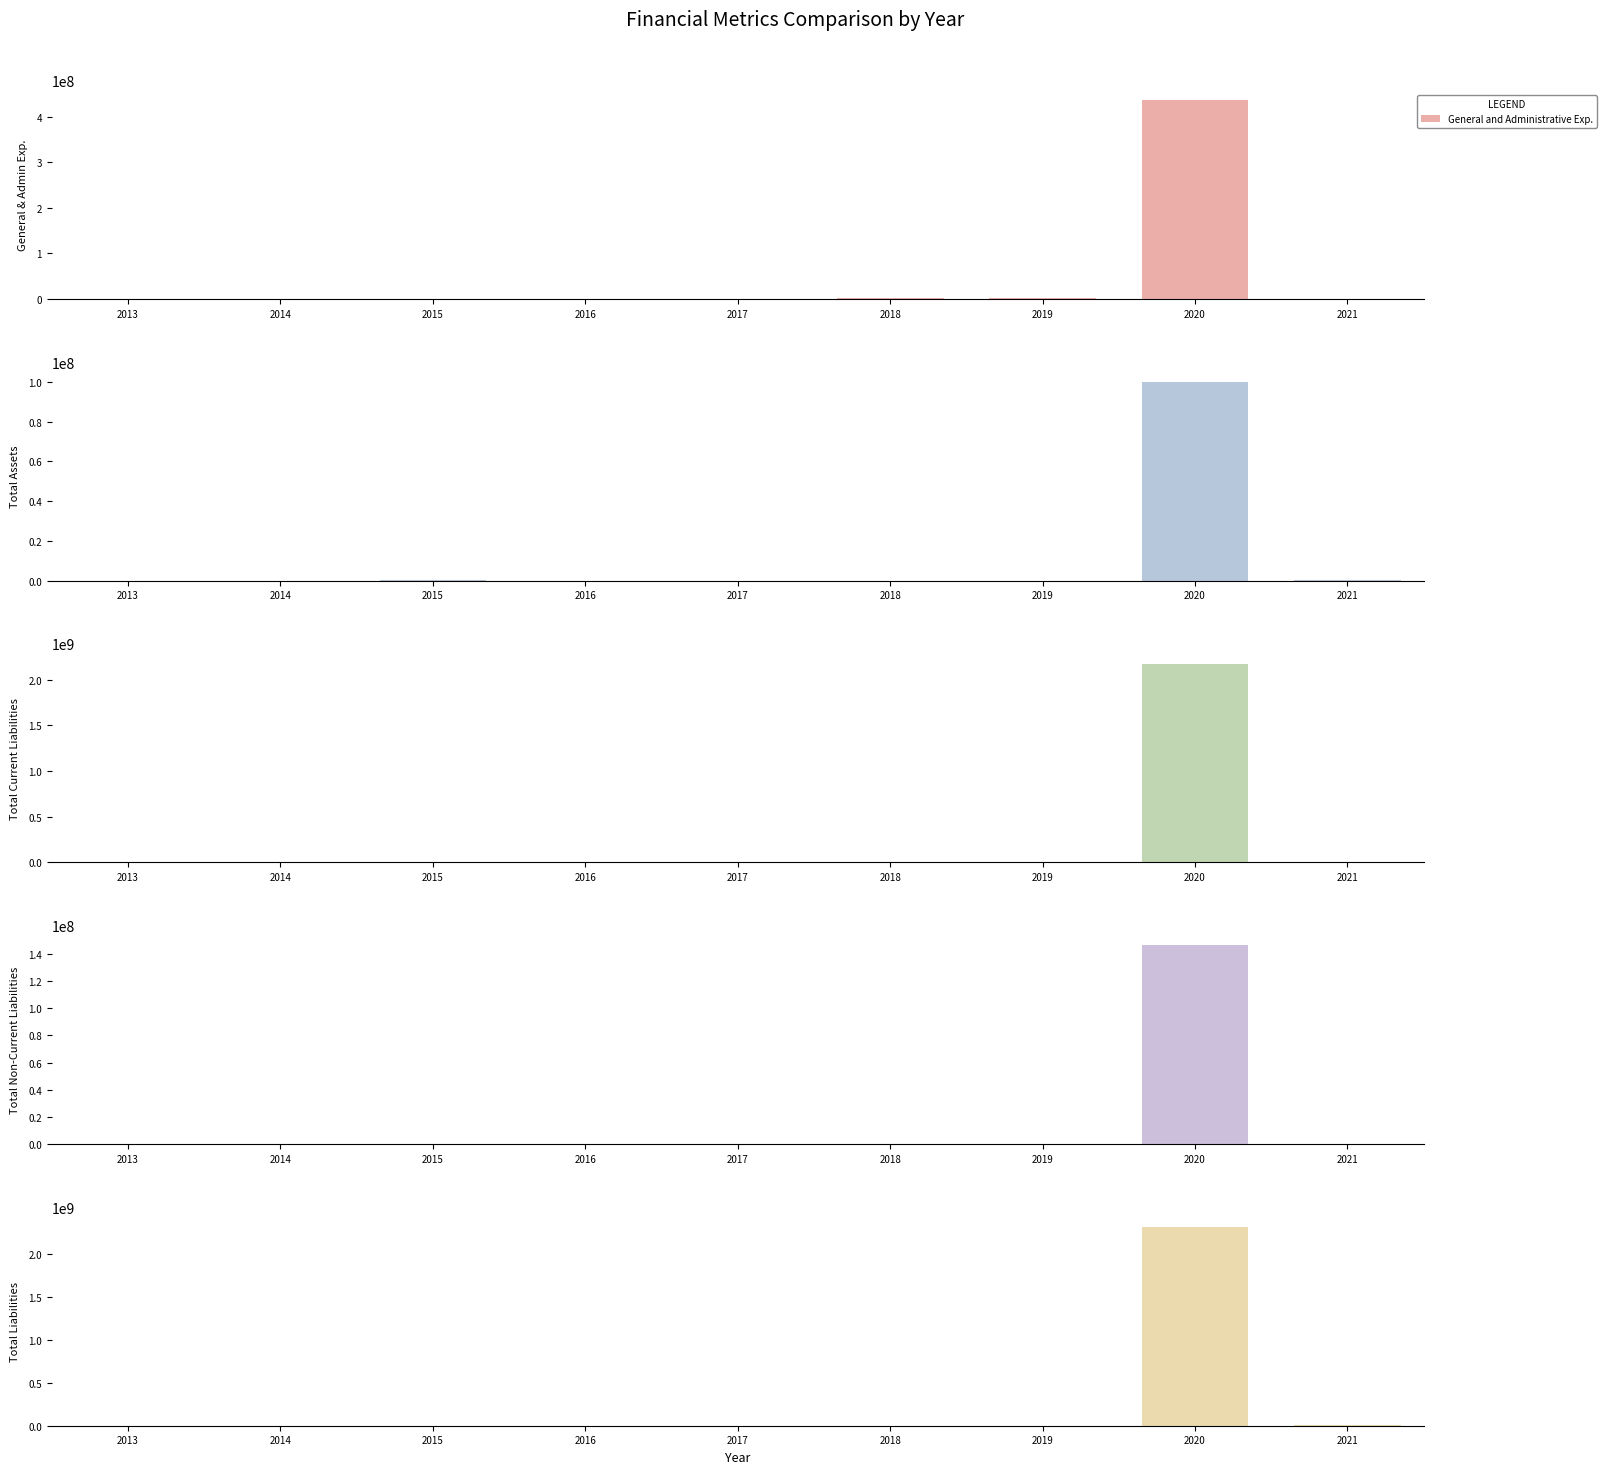

The value of Total Current Liabilities at 2013 is 5508. True or false?

False